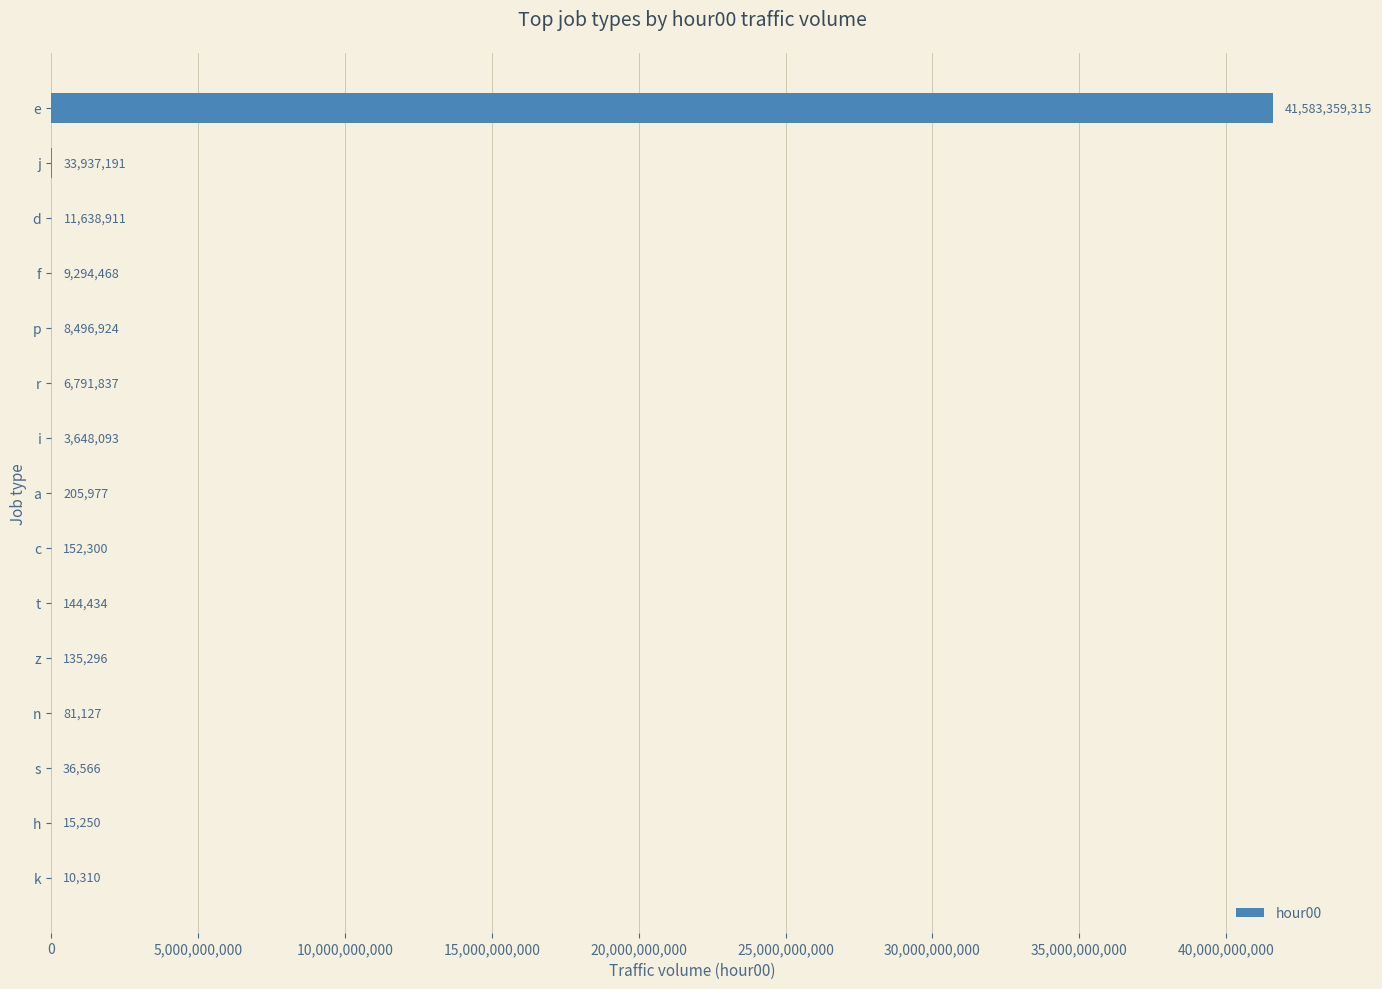

What is the ratio of the value at p to the value at h?

557.2